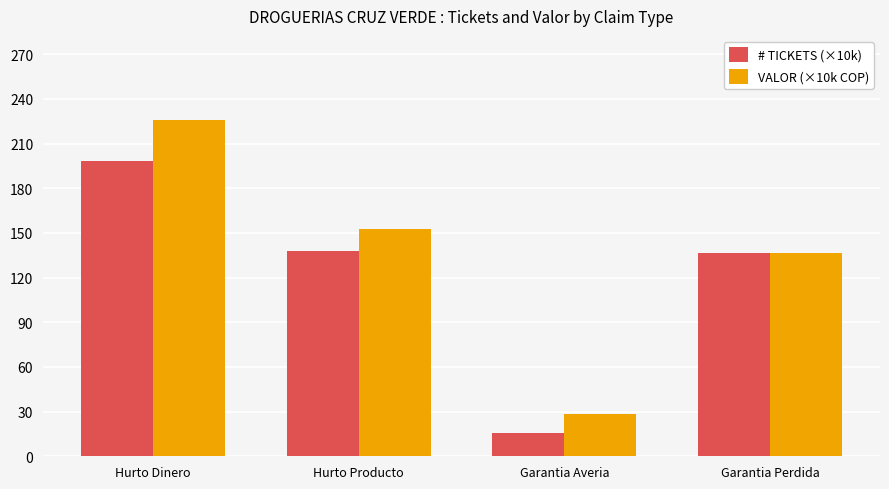

What is the sum of all # TICKETS (×10k) values?

488.6